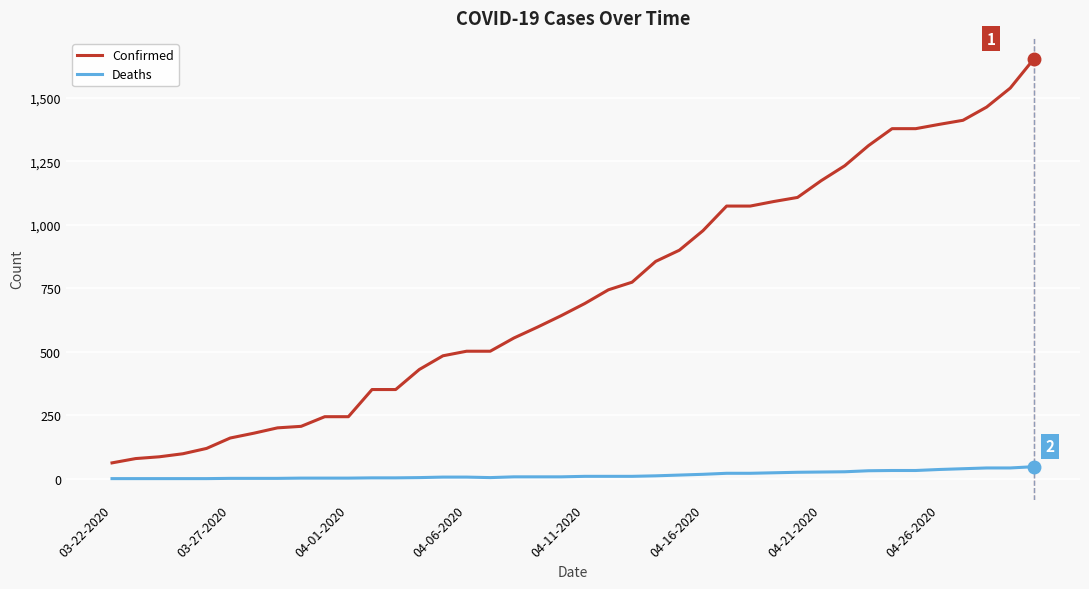

True or false: Deaths and Confirmed cross at least once.

False